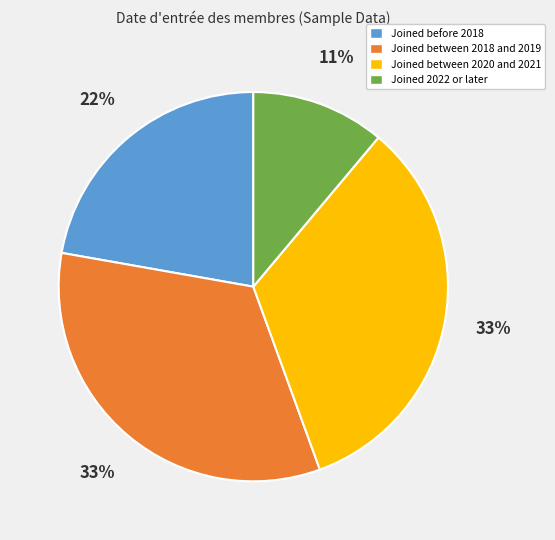

How many segments does this pie chart have?

4